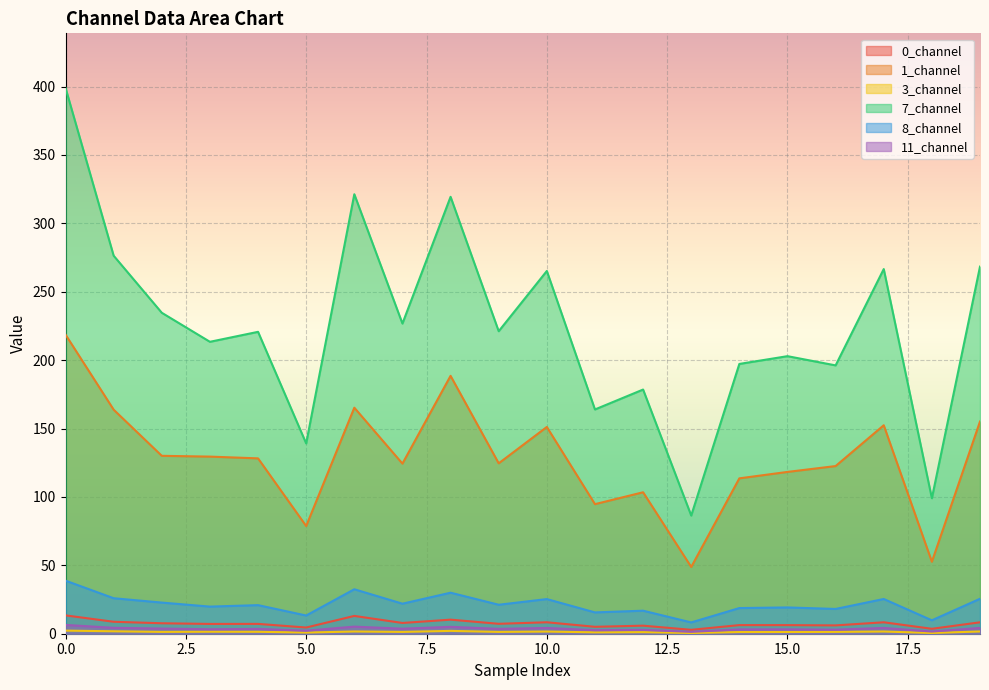

Reading left to right, transcribe all the data shown in this chart.

0_channel: 0=13.4	1=8.7	2=7.6	3=7.2	4=7.2	5=4.5	6=13.0	7=7.9	8=10.3	9=7.3	10=8.4	11=5.1	12=5.9	13=2.9	14=6.3	15=6.3	16=6.1	17=8.4	18=3.6	19=8.3
1_channel: 0=218.7	1=163.8	2=130.1	3=129.5	4=128.2	5=78.7	6=165.2	7=124.4	8=188.5	9=124.6	10=151.1	11=94.7	12=103.4	13=48.8	14=113.6	15=118.3	16=122.6	17=152.4	18=52.6	19=155.1
3_channel: 0=2.3	1=1.8	2=1.3	3=1.5	4=1.4	5=0.8	6=1.6	7=1.3	8=2.1	9=1.3	10=1.6	11=1.0	12=1.1	13=0.5	14=1.2	15=1.3	16=1.3	17=1.6	18=0.5	19=1.6
7_channel: 0=399.0	1=276.3	2=234.6	3=213.4	4=220.7	5=139.1	6=321.3	7=226.7	8=319.4	9=221.1	10=265.2	11=163.9	12=178.5	13=86.4	14=197.2	15=202.9	16=196.2	17=266.6	18=99.0	19=268.4
8_channel: 0=38.8	1=25.9	2=22.8	3=19.8	4=20.9	5=13.3	6=32.5	7=21.9	8=30.0	9=21.2	10=25.3	11=15.6	12=16.8	13=8.3	14=18.8	15=19.2	16=18.1	17=25.4	18=9.8	19=25.5
11_channel: 0=6.4	1=4.3	2=3.8	3=3.3	4=3.5	5=2.2	6=5.2	7=3.7	8=5.0	9=3.5	10=4.2	11=2.6	12=2.8	13=1.4	14=3.1	15=3.2	16=3.0	17=4.2	18=1.6	19=4.2